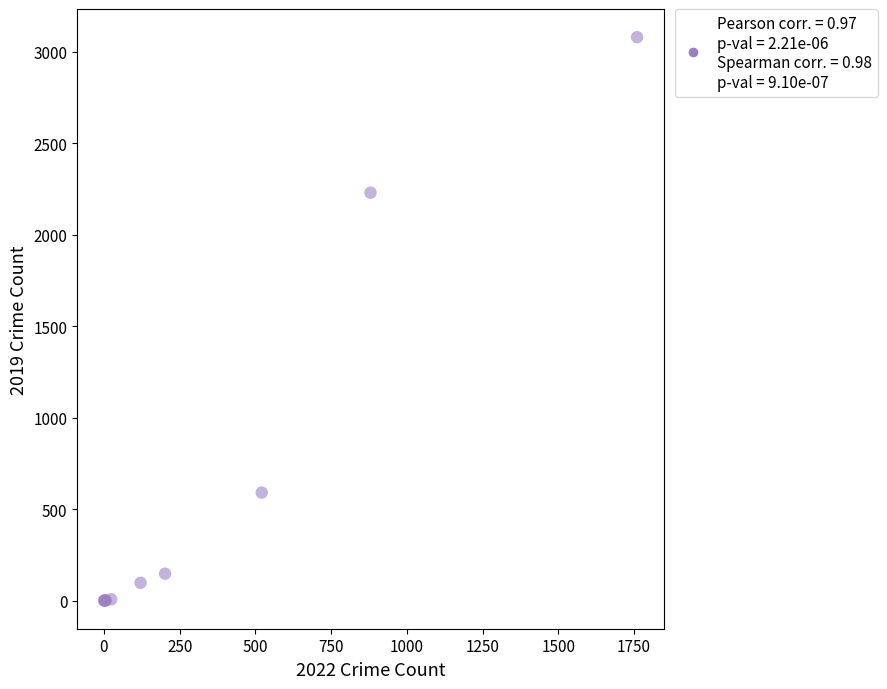

What Y value in the scatter plot is closest to 1540?

2230